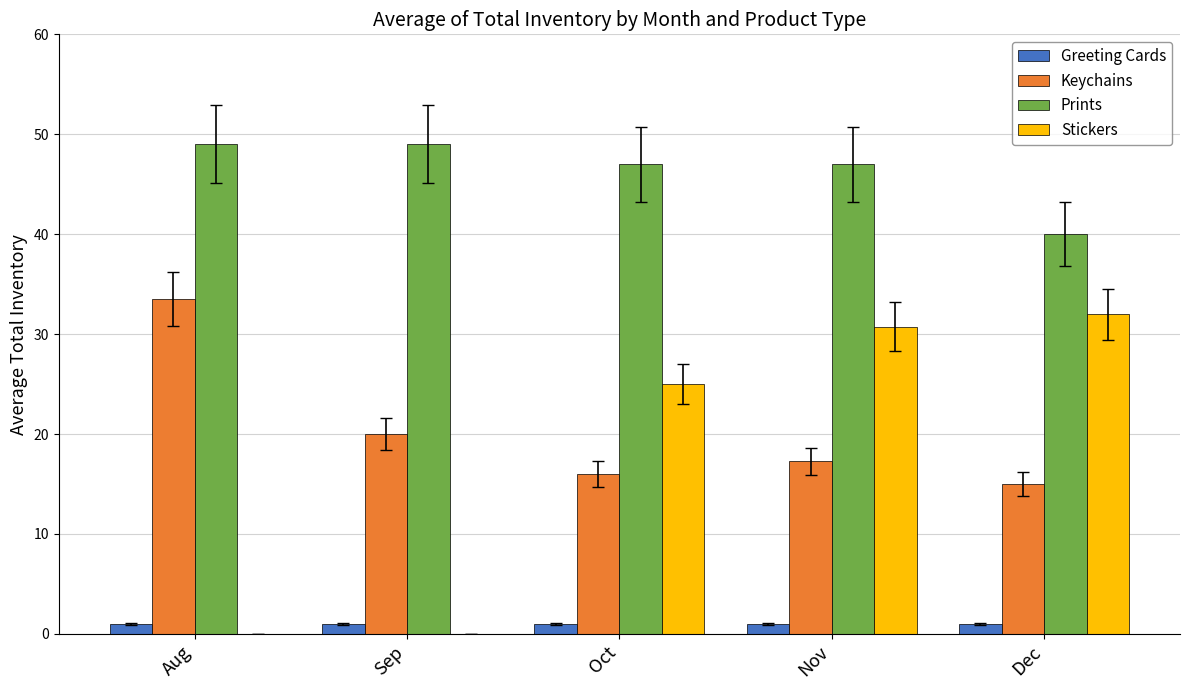

True or false: Keychains has a value of 20.0 at Sep.

True